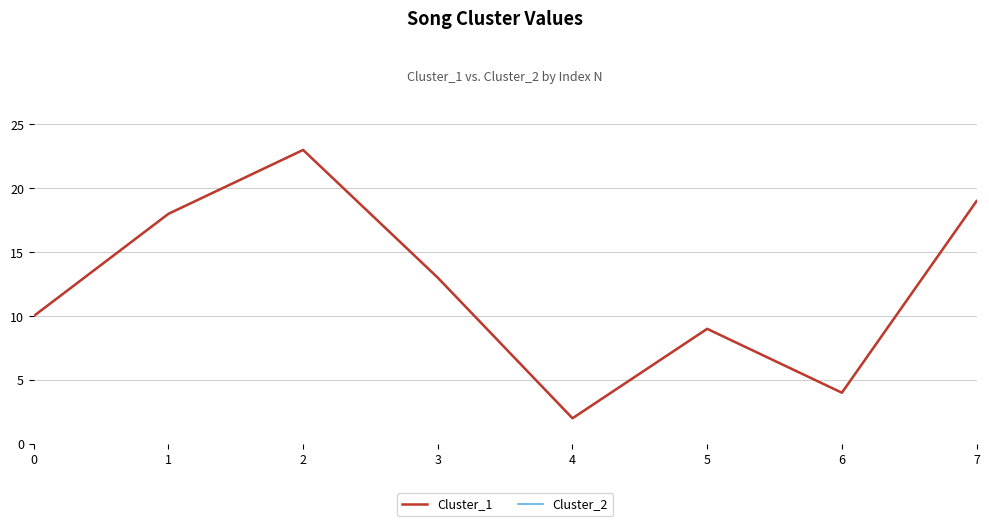

In Cluster_1, how many points are higher than both neighbors (excluding endpoints)?

2